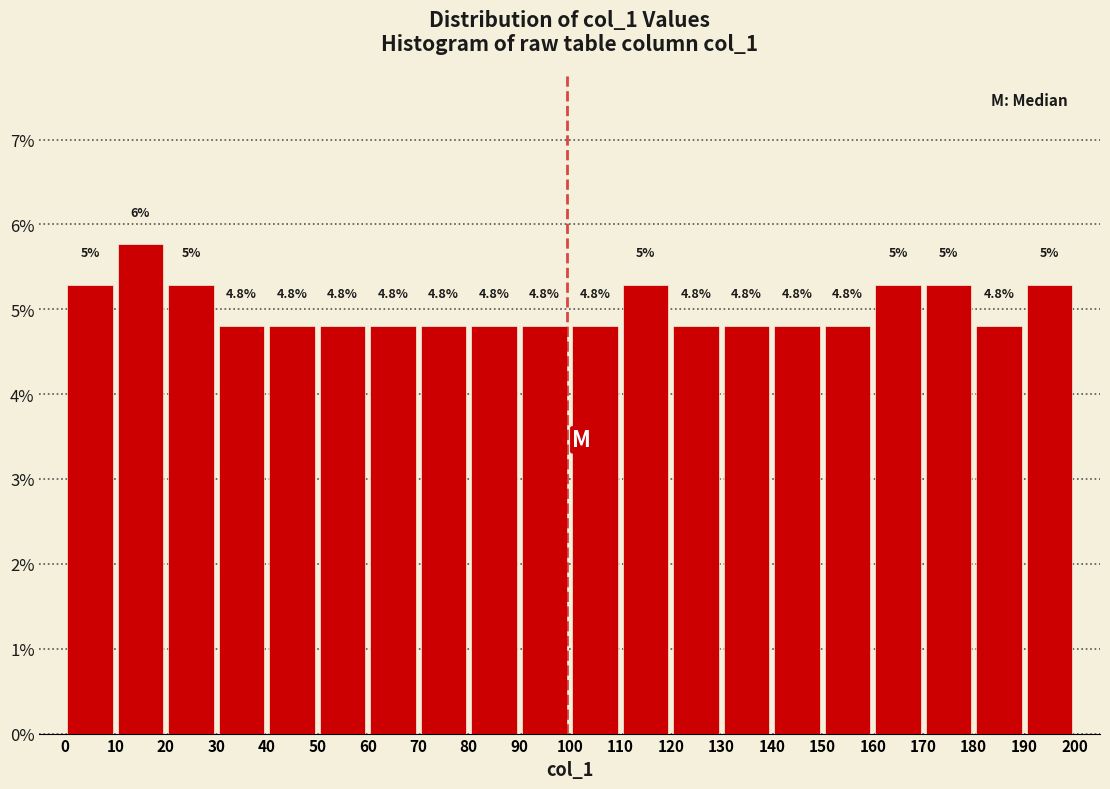

Which range on the x-axis has the tallest bar?

10 to 20